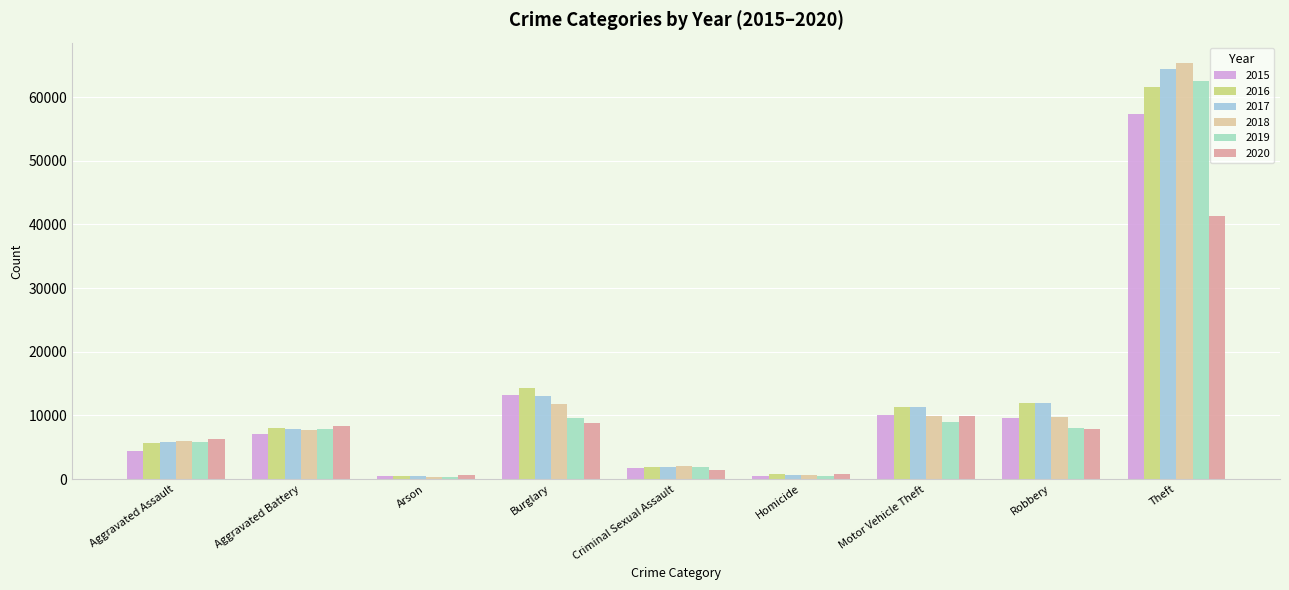

What is the minimum value shown in the chart?

373